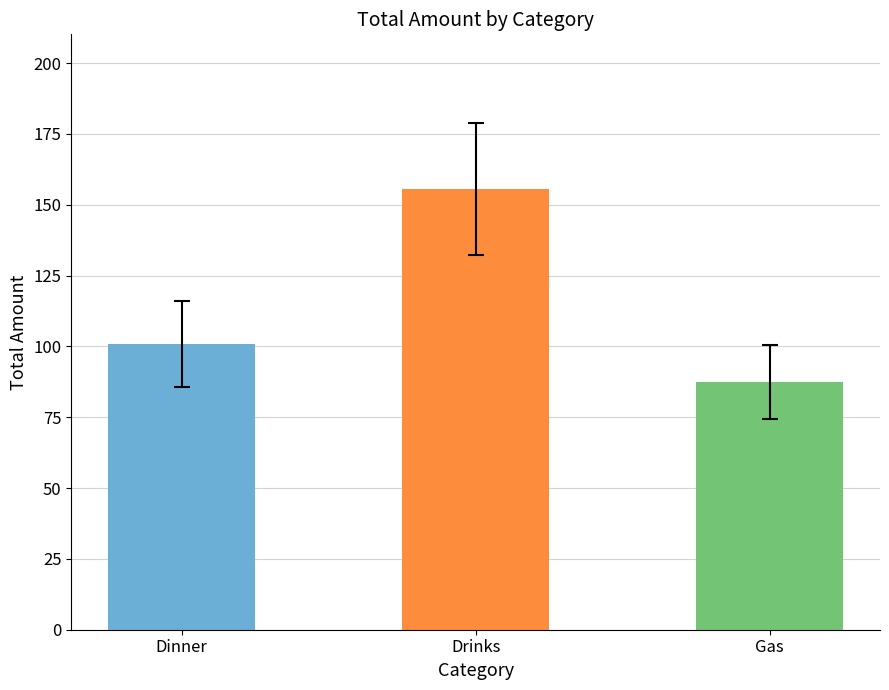

Which has a higher value, Gas or Drinks?

Drinks